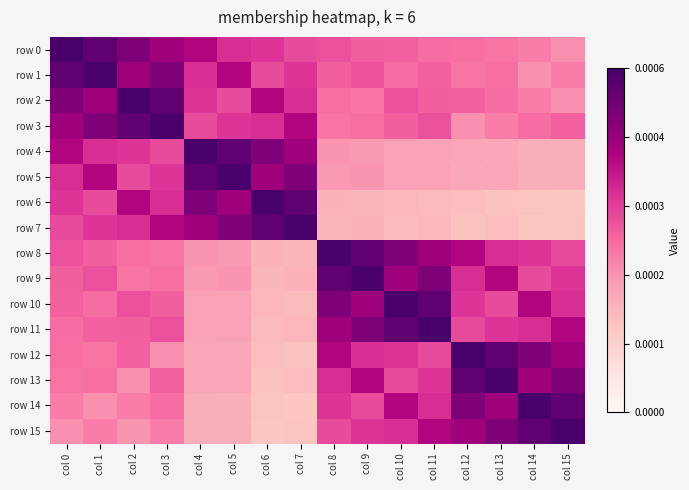

How many series are shown in this chart?

16